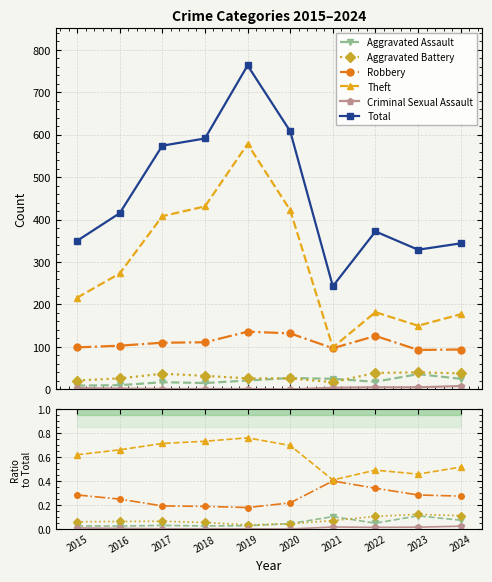

Where does the Total series first go above 415?

2017